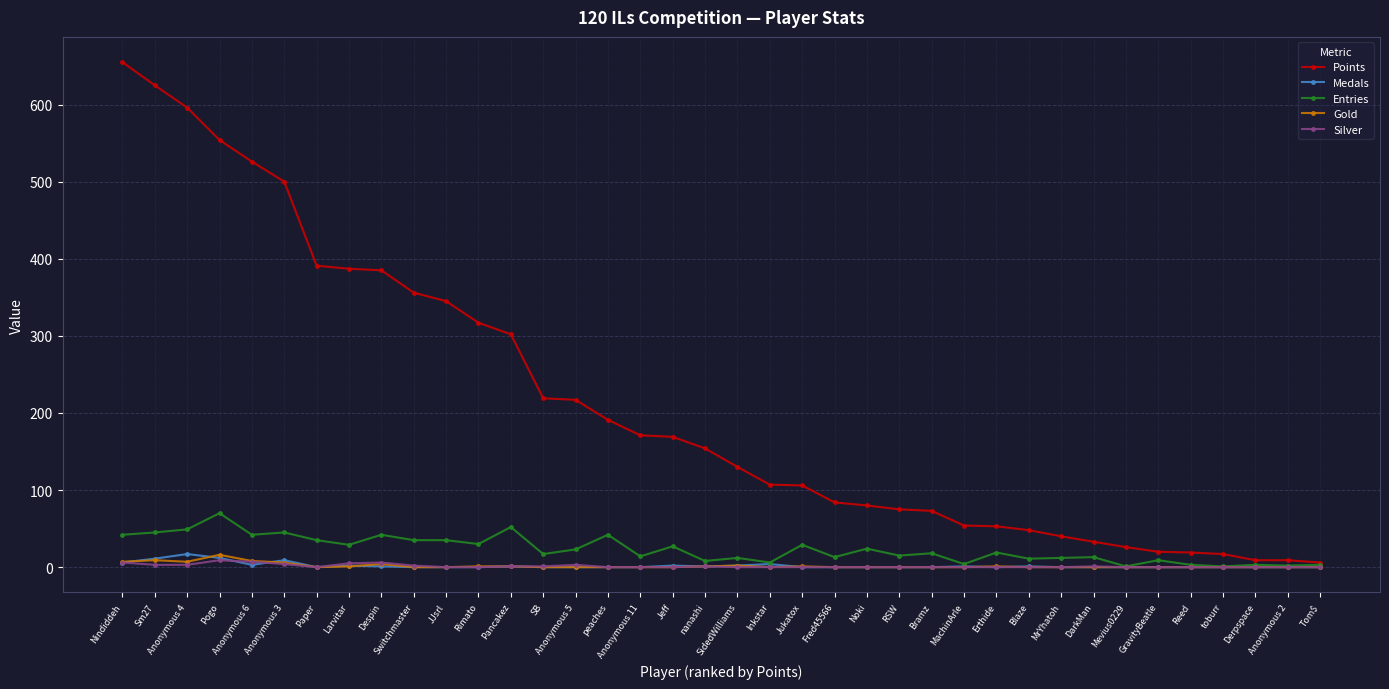

True or false: Points has a value of 54 at MachinArle.

True